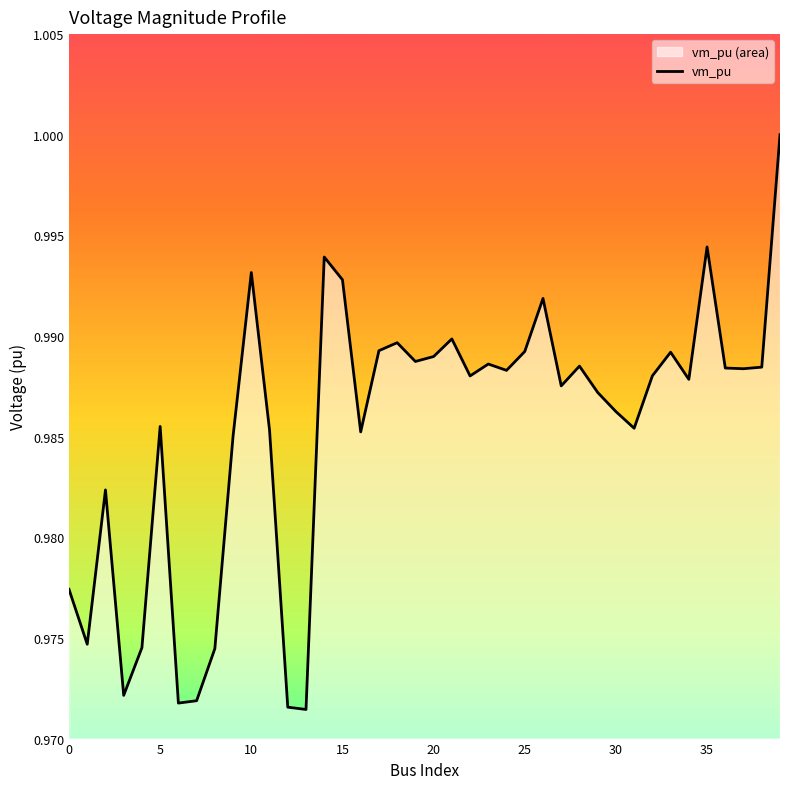

True or false: the data shows 0.5 at 35.

False